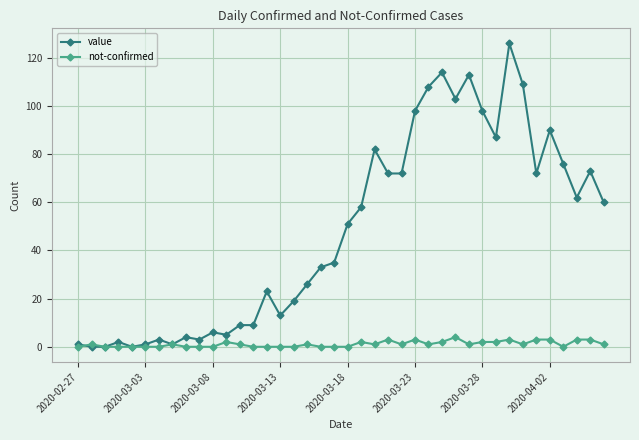

True or false: value has more than 2 interior local peaks.

True